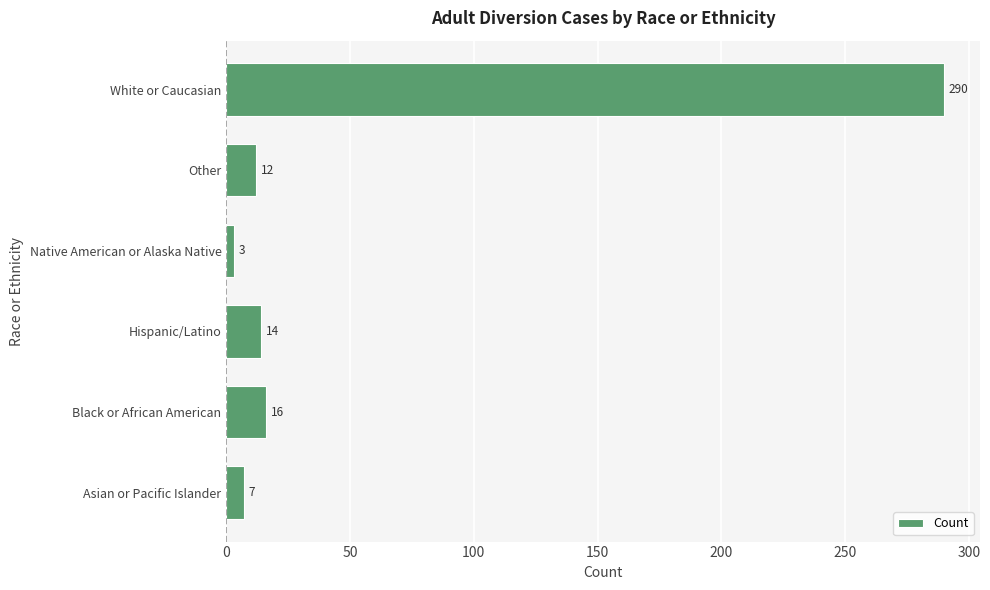

What is the approximate value at White or Caucasian, to the nearest 5?

290